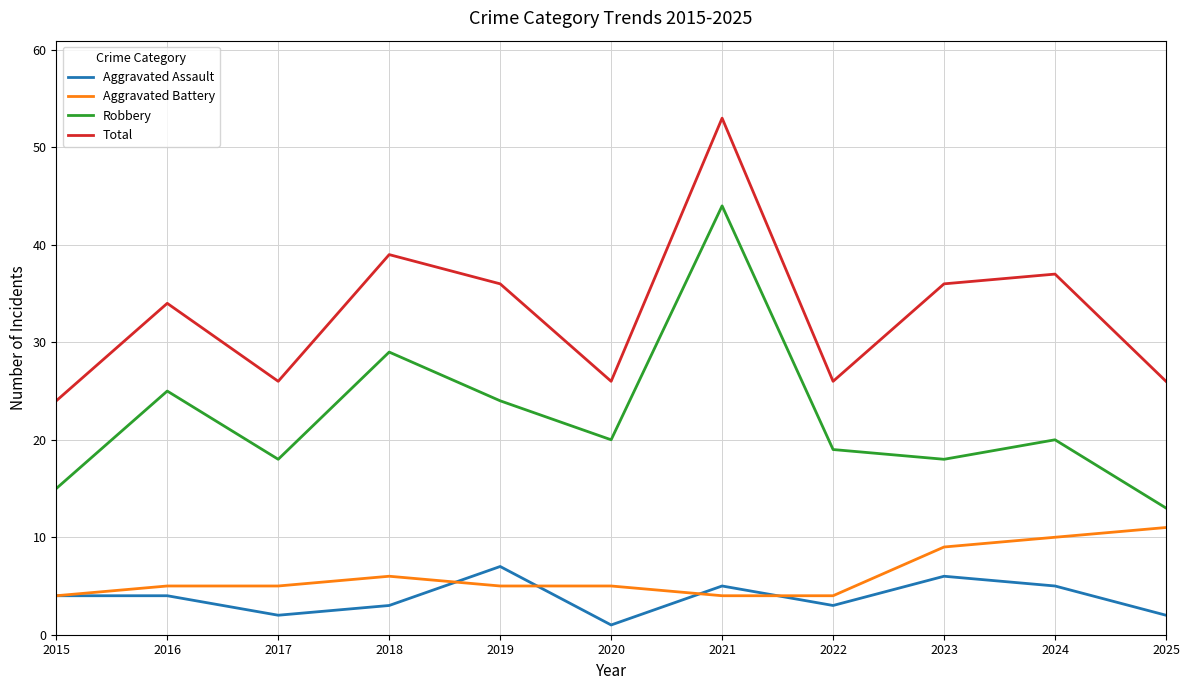

True or false: Aggravated Battery and Total cross at least once.

False